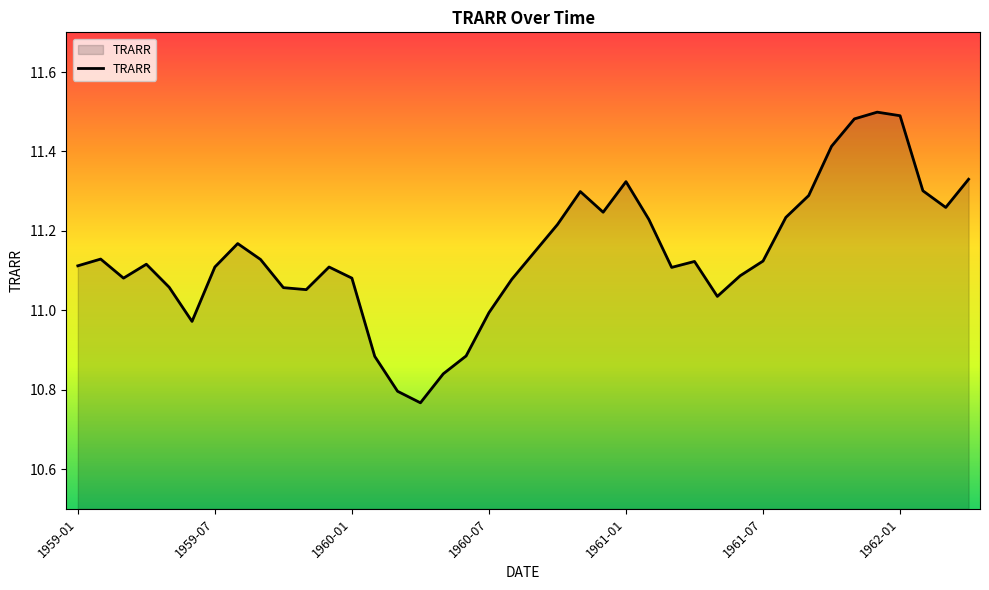

What is the difference between the maximum and minimum values?

0.7